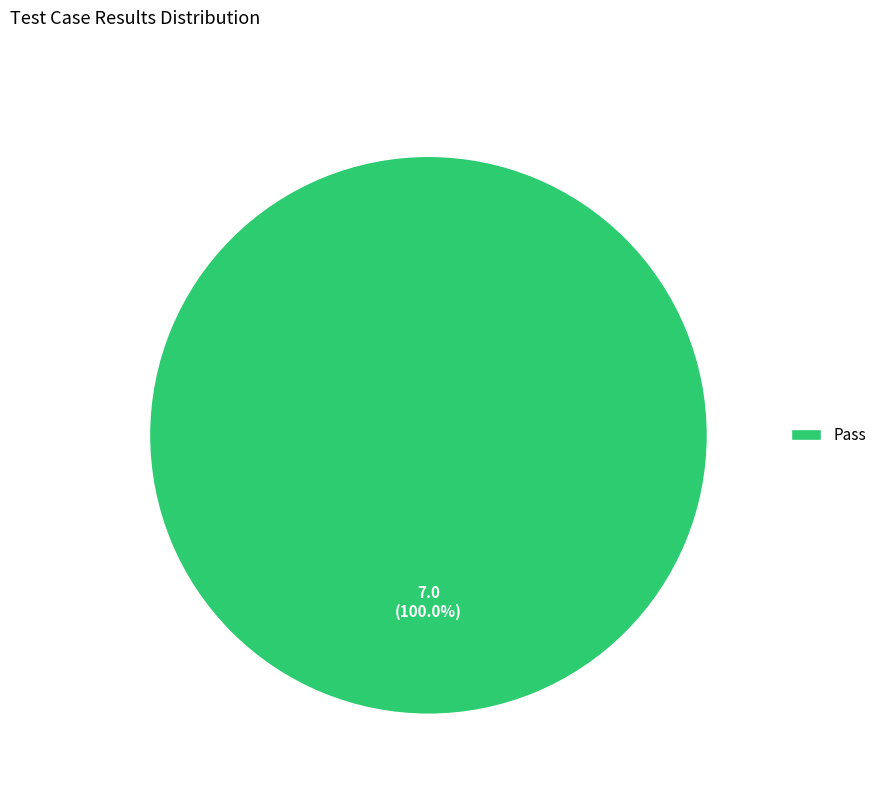

Is Pass the majority of the pie?

Yes